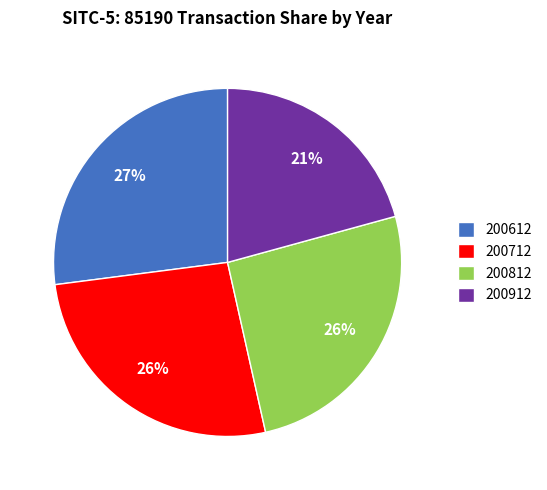

Is it true that 200712 is 26% of the pie?

True